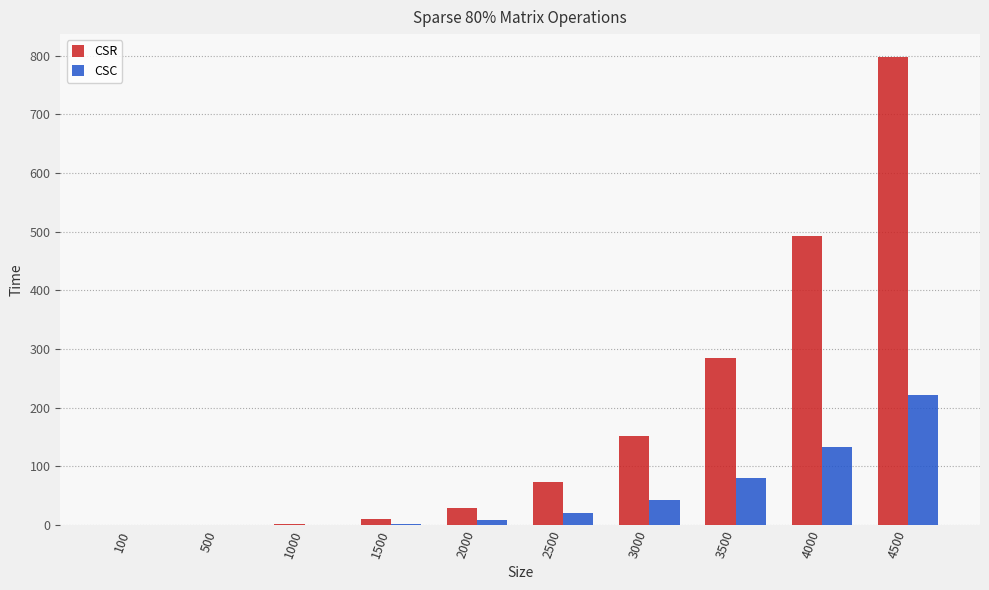

What are all the series names shown in the legend?

CSR, CSC